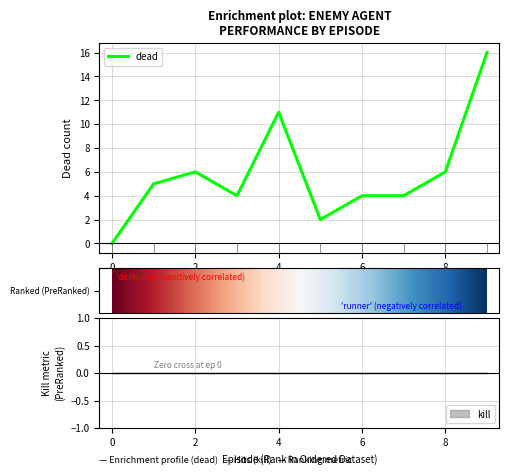

What is the difference between the maximum and second lowest values?

14